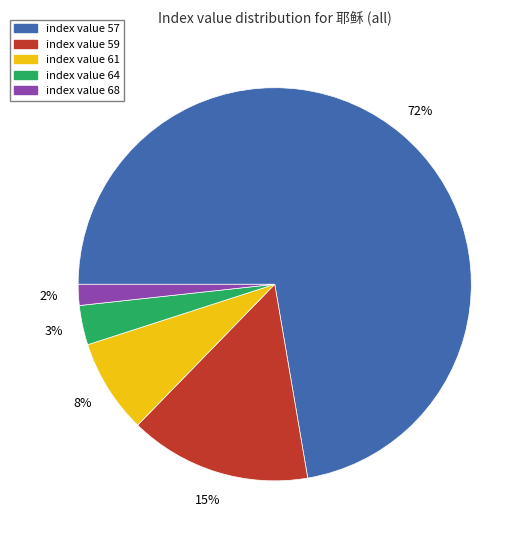

Is there any slice that represents more than half of the pie?

Yes